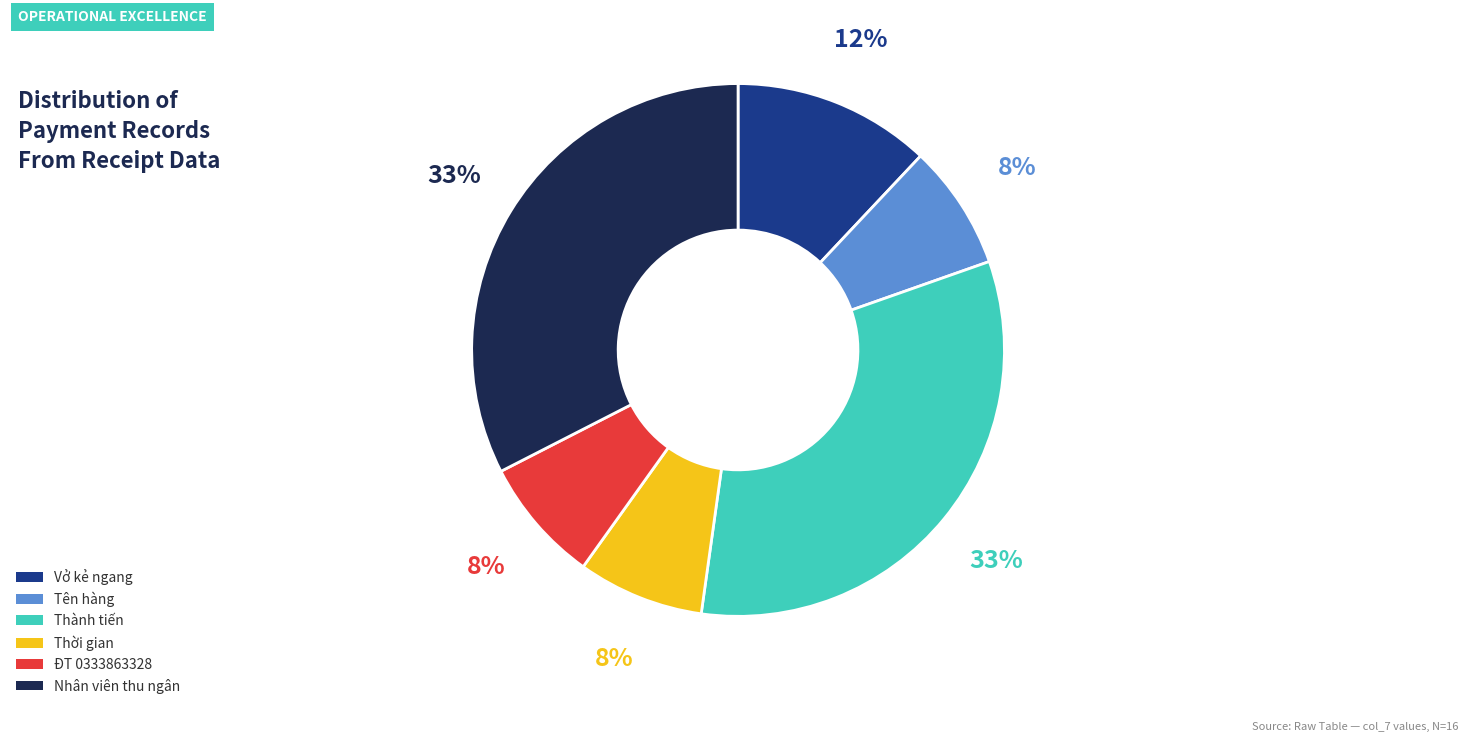

Which has a higher value, Thành tiến or Tên hàng?

Thành tiến